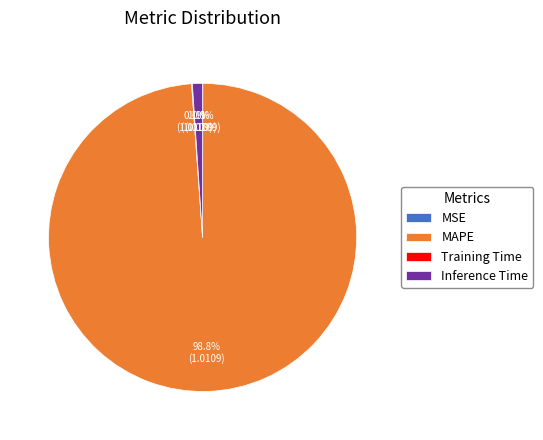

Is it true that Inference Time is 1% of the pie?

True